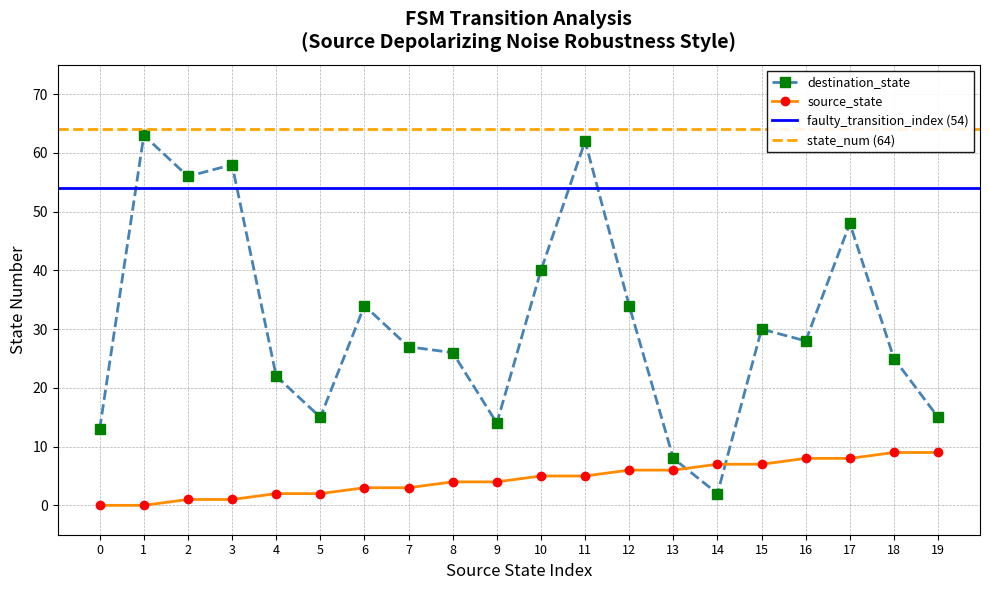

Between which two adjacent categories do destination_state and source_state first intersect?

13 and 14